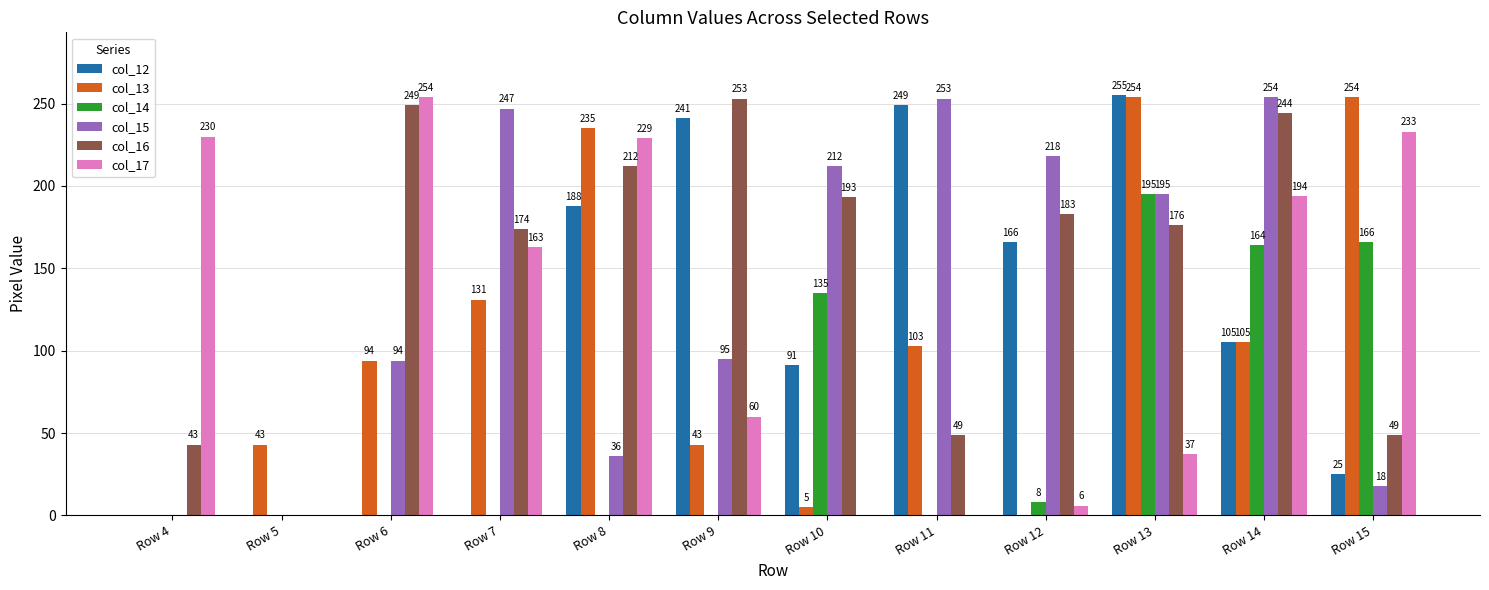

Reading right to left, extract all data points from this chart.

col_12: 25	105	255	166	249	91	241	188	0	0	0	0
col_13: 254	105	254	0	103	5	43	235	131	94	43	0
col_14: 166	164	195	8	0	135	0	0	0	0	0	0
col_15: 18	254	195	218	253	212	95	36	247	94	0	0
col_16: 49	244	176	183	49	193	253	212	174	249	0	43
col_17: 233	194	37	6	0	0	60	229	163	254	0	230